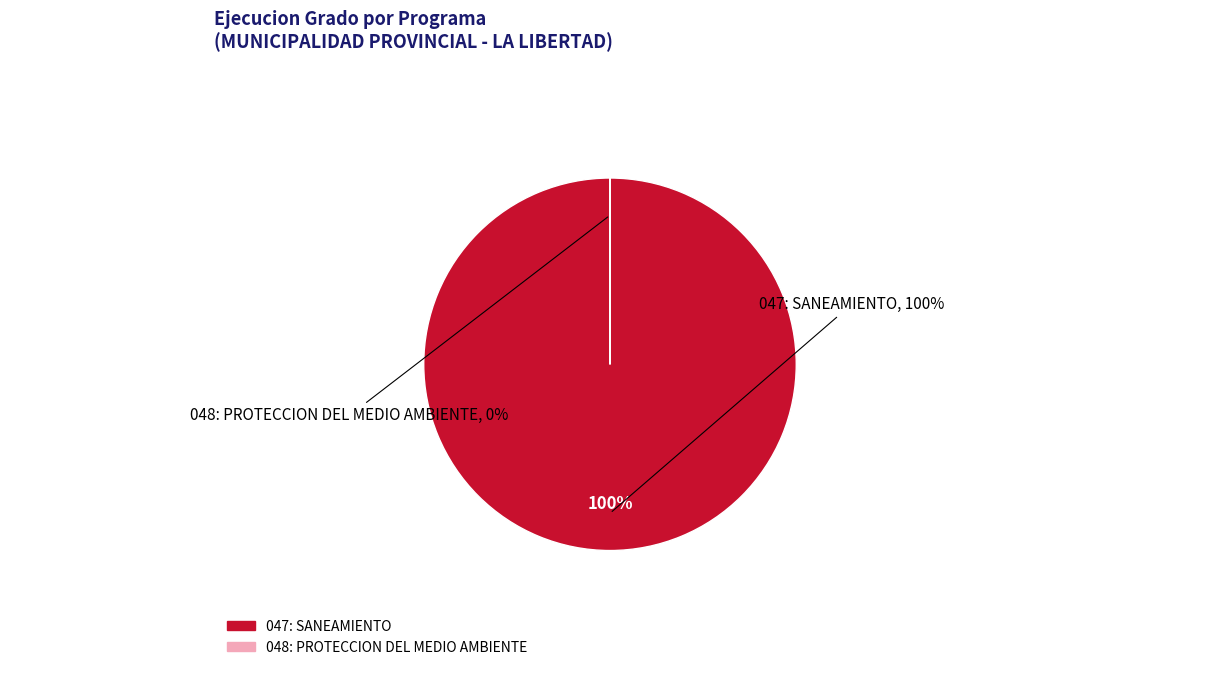

Between 048: PROTECCION DEL MEDIO AMBIENTE and 047: SANEAMIENTO, which is larger?

047: SANEAMIENTO